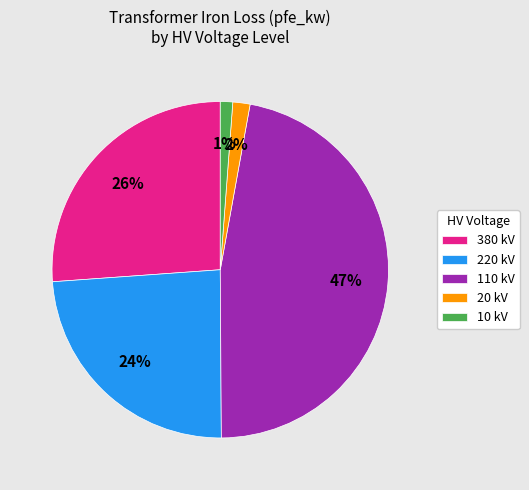

Is the sum of 20 kV and 380 kV greater than half?

No